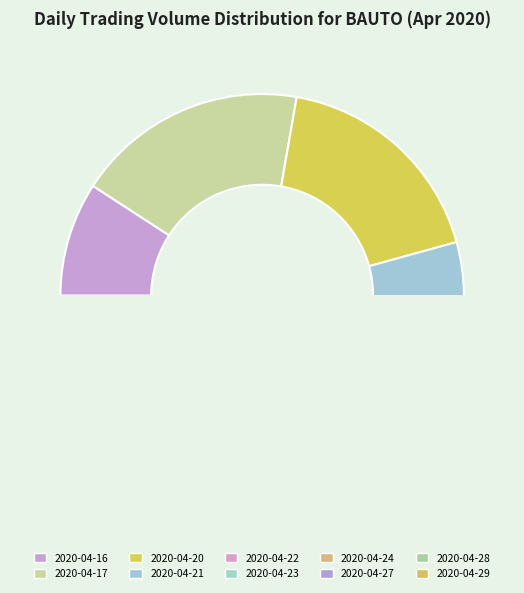

How many segments does this pie chart have?

10